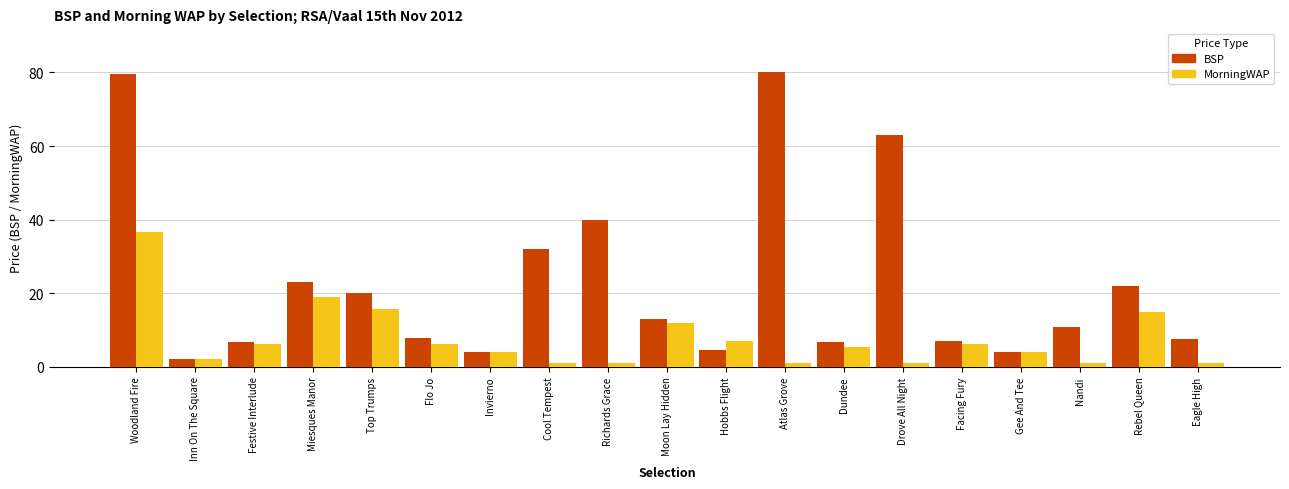

What are all the series names shown in the legend?

BSP, MorningWAP